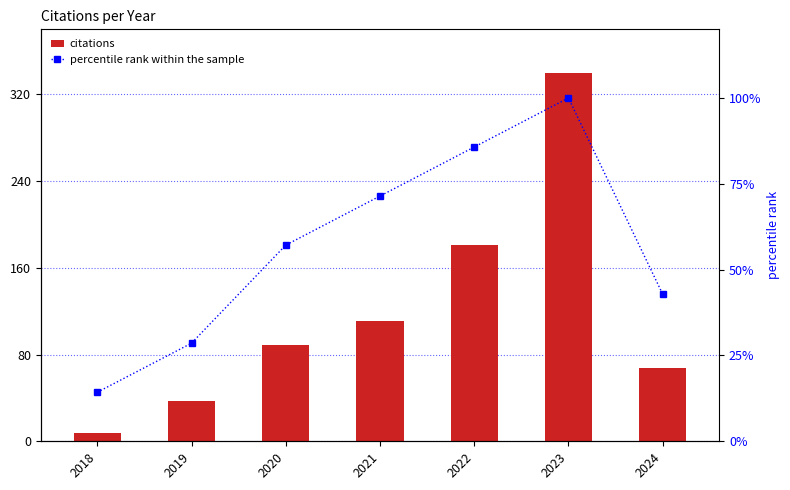

Which label corresponds to the largest value in the chart?

2023